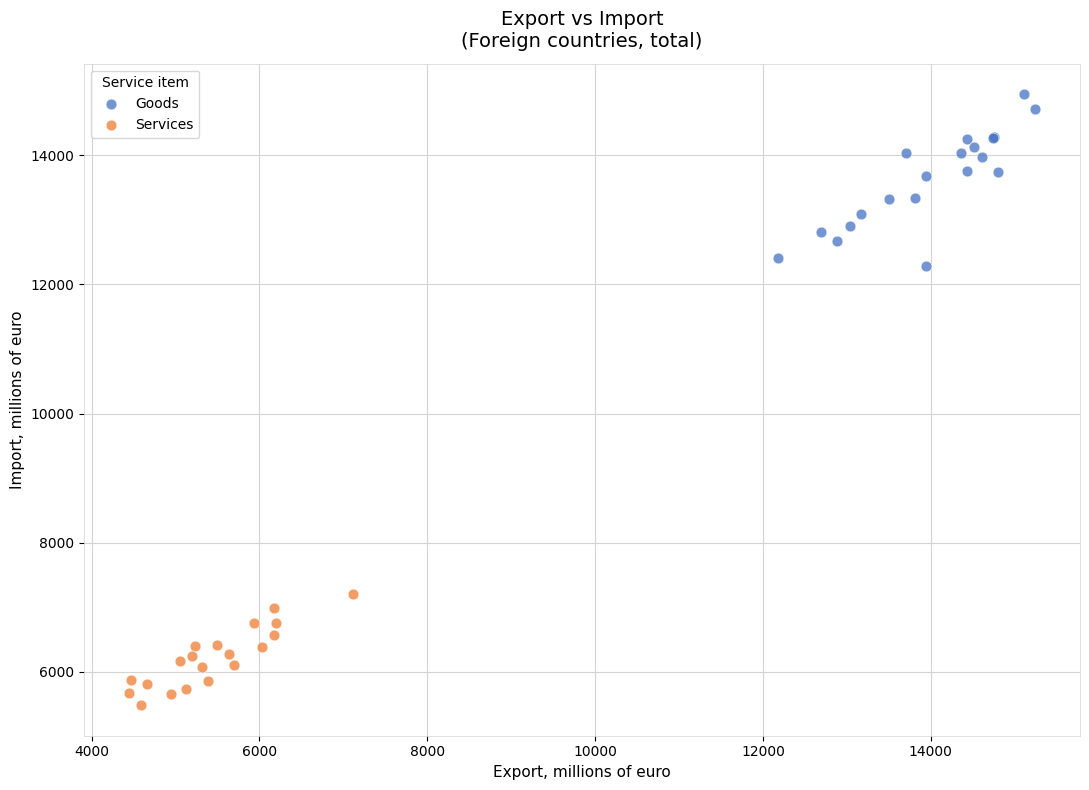

What are all the series names shown in the legend?

Goods, Services